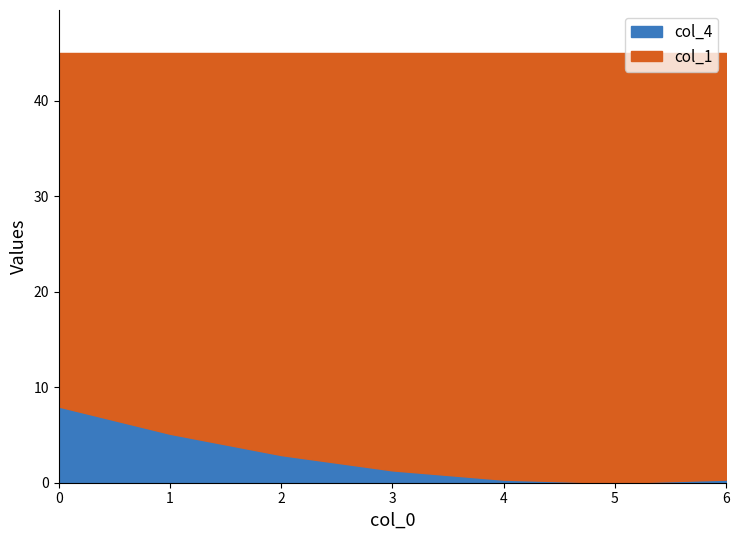

What is the value of the col_1 point at the 3rd from the left?

45.0